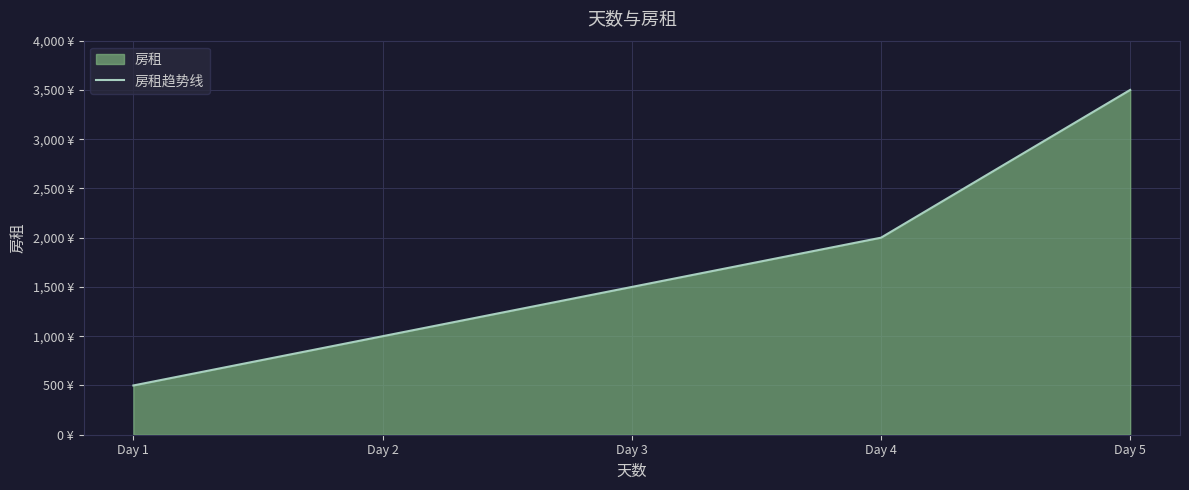

The chart shows a value of 1000 at Day 2. True or false?

True